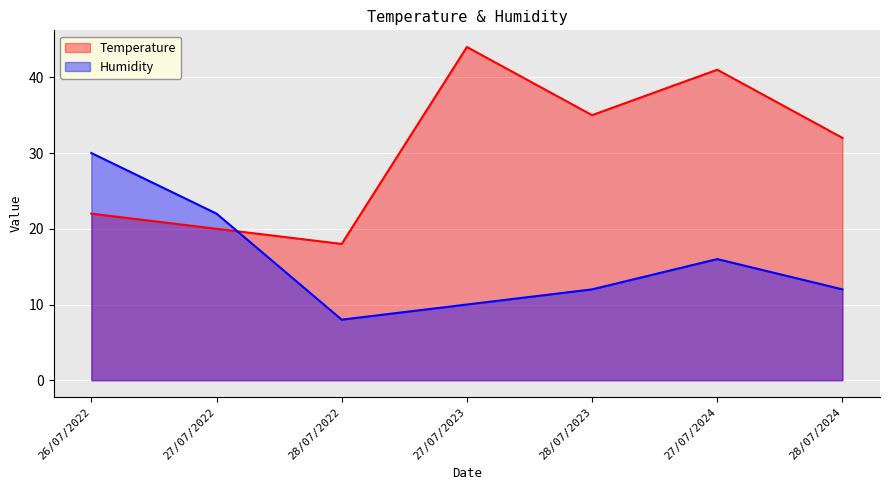

How many lines are shown in the chart?

2